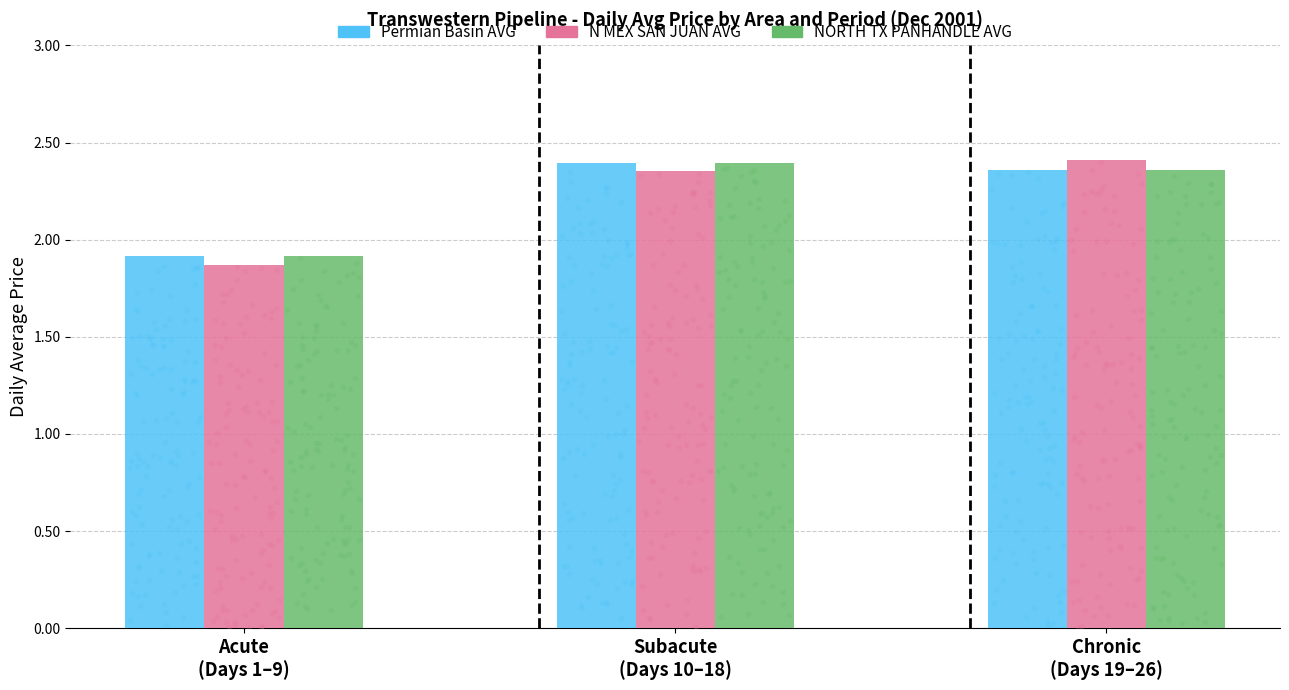

Which series reaches the maximum Y coordinate?

N MEX SAN JUAN